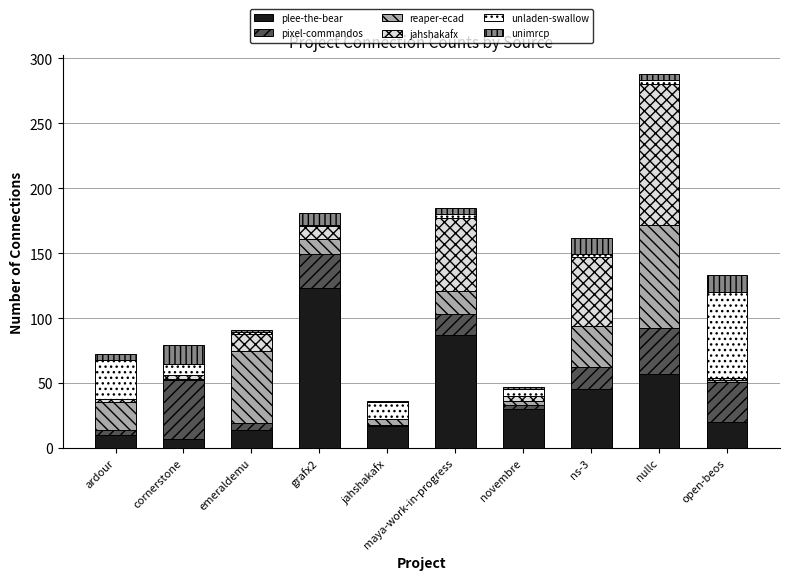

At which category is the sum across all series the highest?

nullc